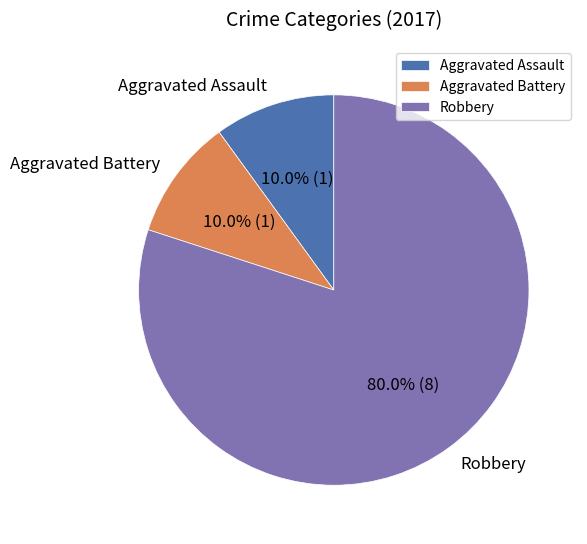

How many segments does this pie chart have?

3